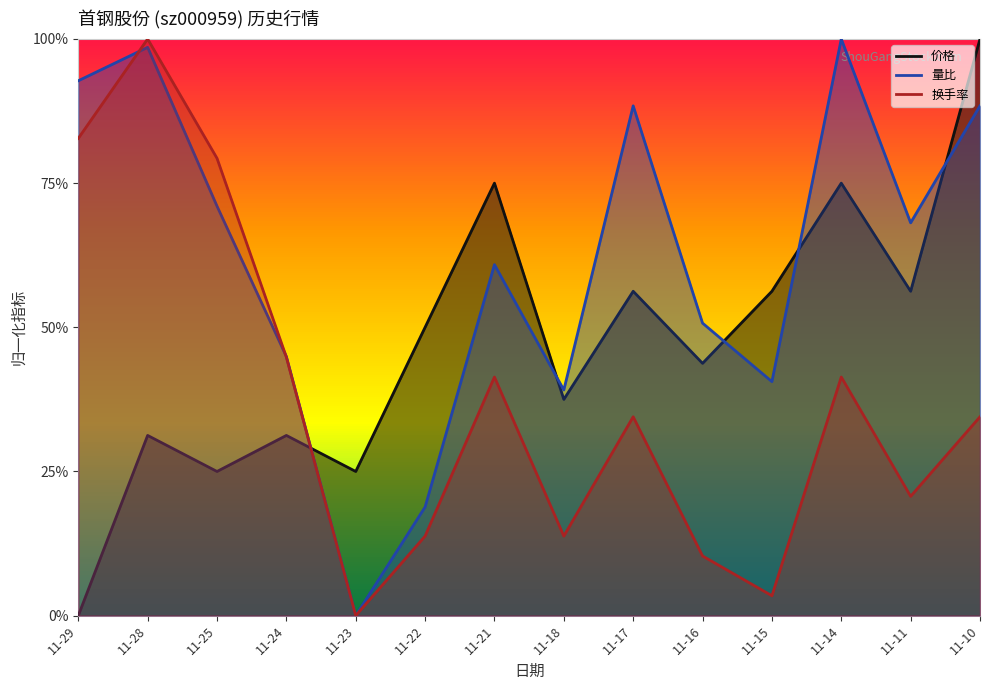

Which series has the largest range (max minus min)?

价格